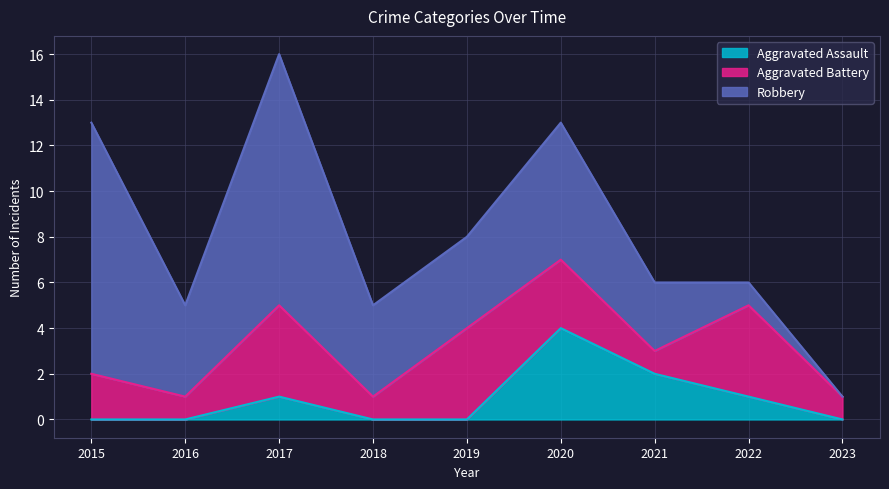

How many interior local valleys does the Robbery series have?

1